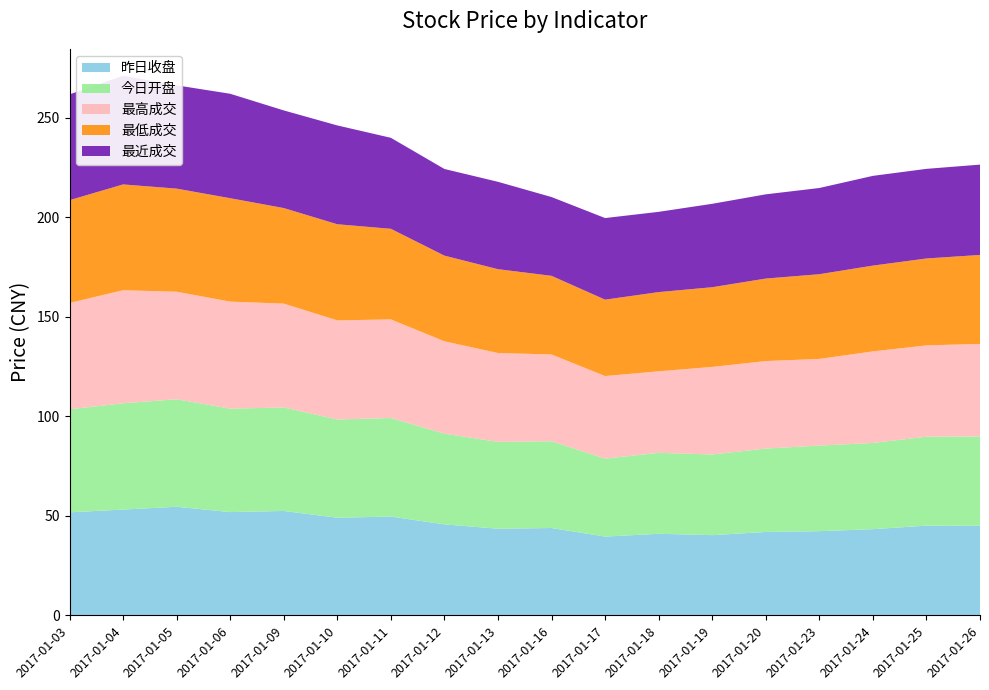

Reading right to left, extract all data points from this chart.

昨日收盘: 45.0	45.1	43.3	42.3	41.9	40.3	41.0	39.6	43.9	43.5	45.7	49.6	49.1	52.5	51.9	54.6	53.2	51.8
今日开盘: 44.9	44.7	43.3	43.0	41.9	40.5	40.7	39.2	43.6	43.6	45.6	49.5	49.4	52.0	52.0	54.0	53.4	51.8
最高成交: 46.5	45.9	46.0	43.5	44.0	44.0	41.0	41.5	43.6	44.6	46.4	49.5	49.8	52.2	53.8	54.0	56.8	53.5
最低成交: 44.7	43.7	43.1	42.5	41.5	40.0	39.8	38.4	39.5	42.1	43.0	45.5	48.3	48.0	52.0	51.8	53.2	51.6
最近成交: 45.4	45.0	45.1	43.3	42.3	41.9	40.3	41.0	39.6	43.9	43.5	45.7	49.6	49.1	52.5	51.9	54.6	53.2